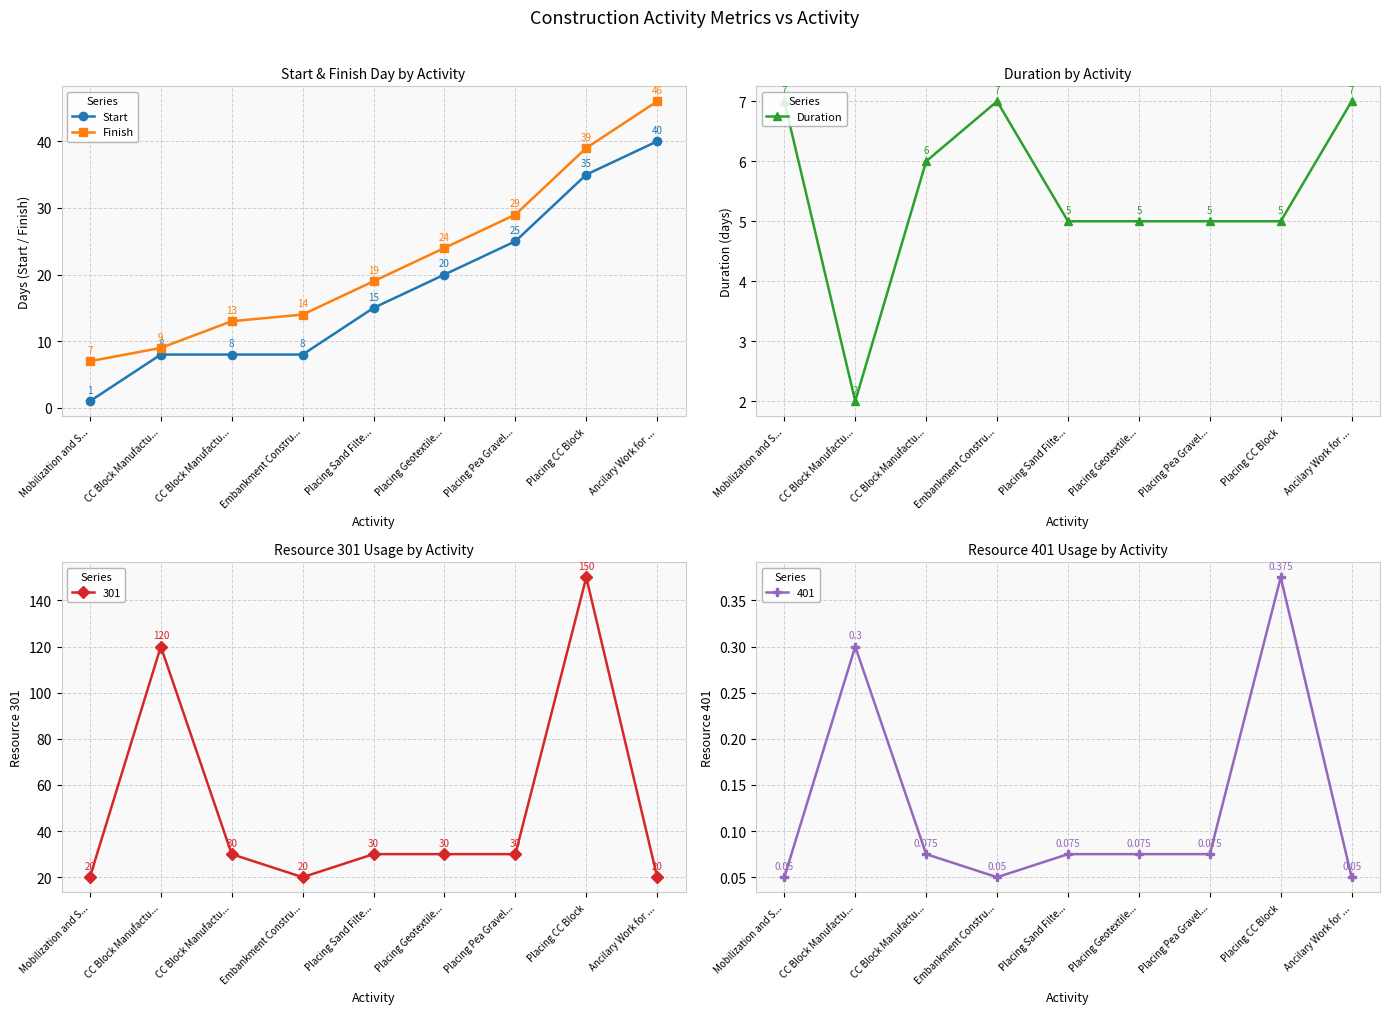

What is the label of the 6th point from the left?

Placing Geotextile...